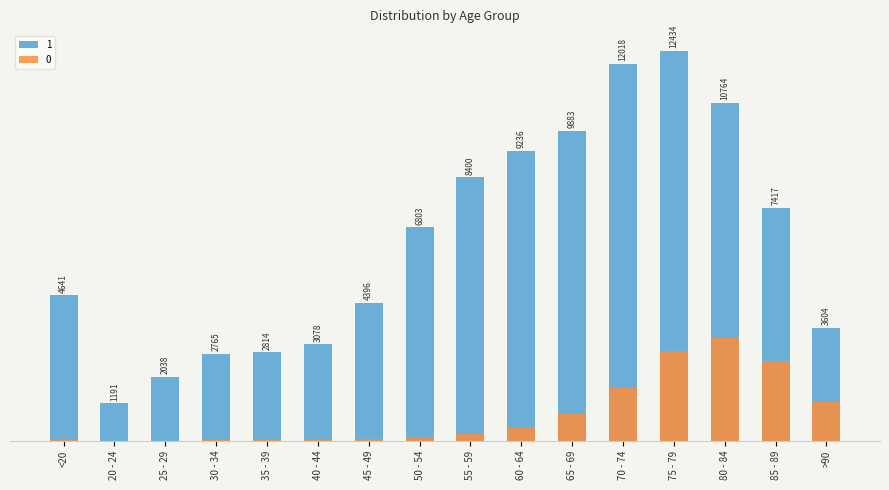

How many bars are there in total?

32